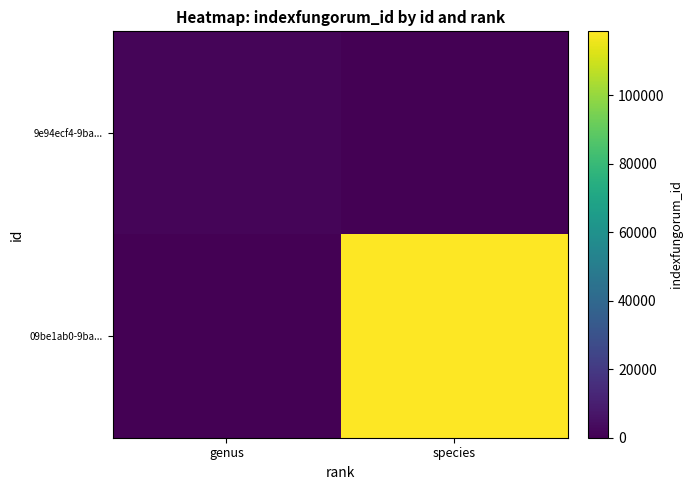

Which series has the largest total across all categories?

09be1ab0-9ba...